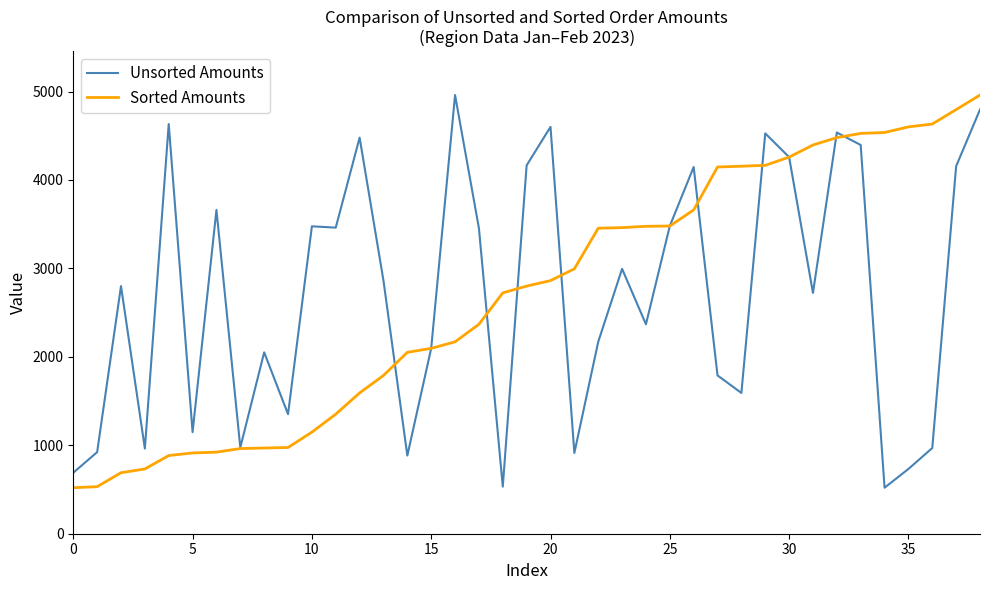

What is the smallest value displayed?

520.2